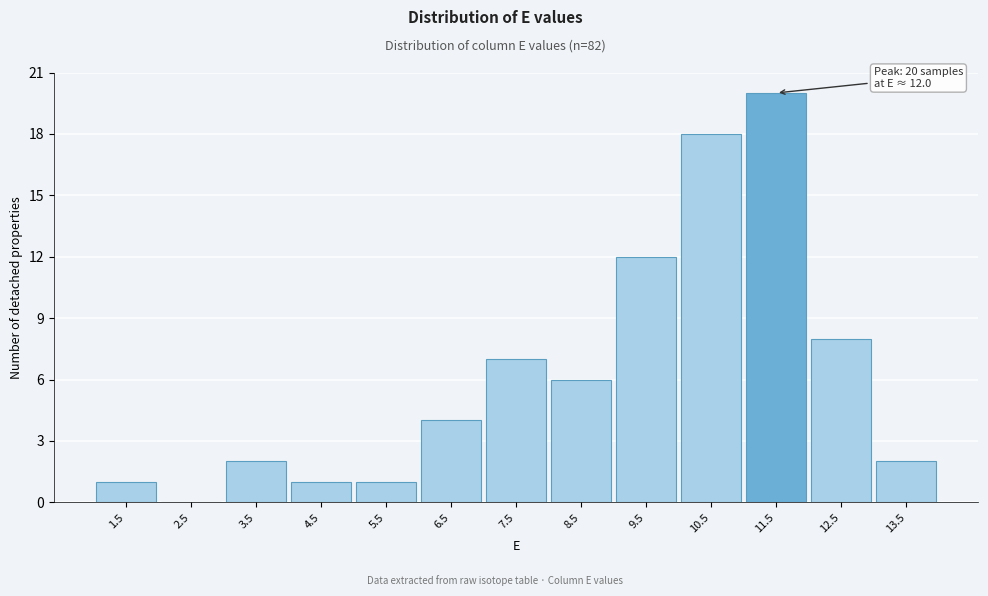

Reading right to left, transcribe all the data shown in this chart.

13.5=2	12.5=8	11.5=20	10.5=18	9.5=12	8.5=6	7.5=7	6.5=4	5.5=1	4.5=1	3.5=2	2.5=0	1.5=1